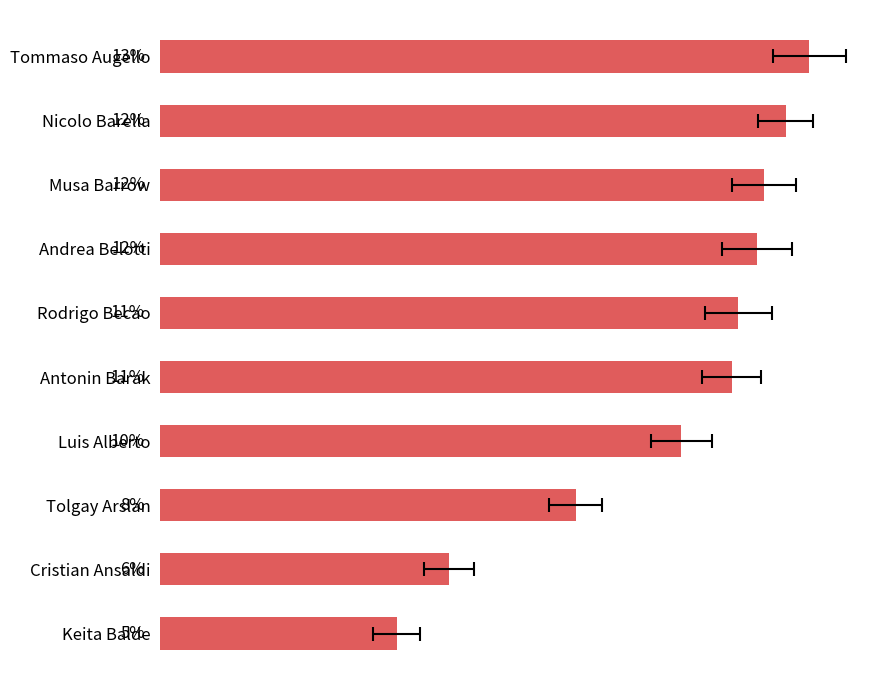

How many data points does each series have?

10